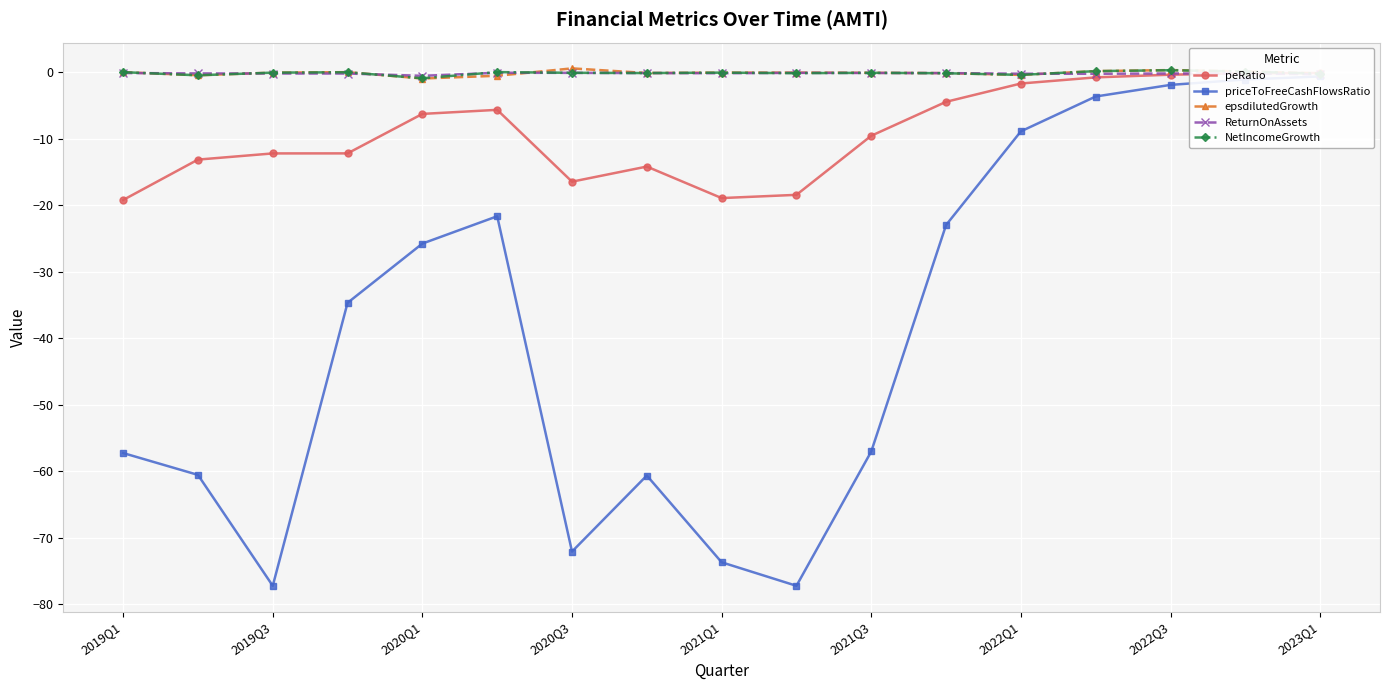

The epsdilutedGrowth series shows -0.1 at 2021Q3. True or false?

True